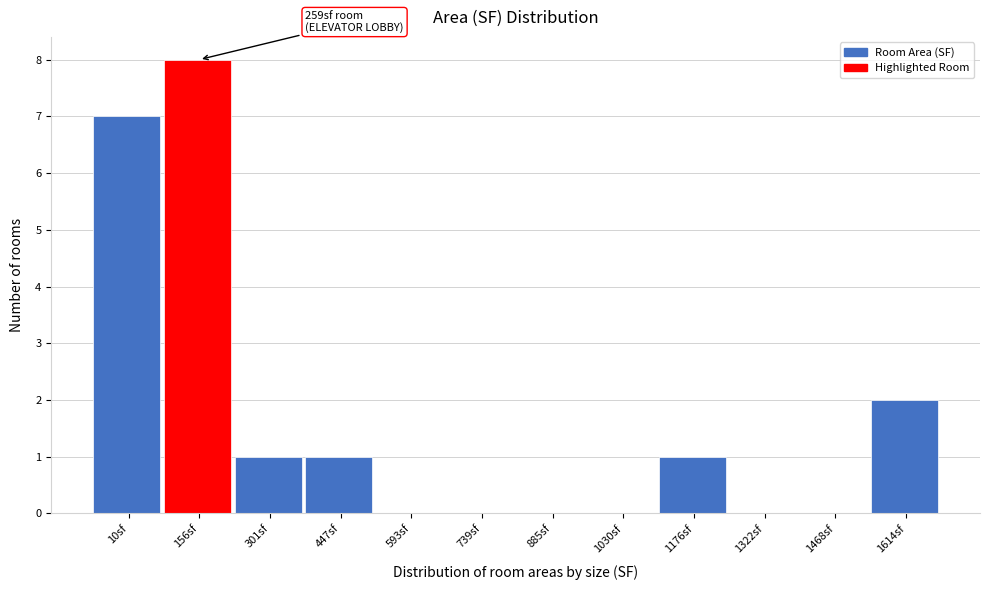

Reading left to right, transcribe all the data shown in this chart.

10sf=7	156sf=8	301sf=1	447sf=1	593sf=0	739sf=0	885sf=0	1030sf=0	1176sf=1	1322sf=0	1468sf=0	1614sf=2